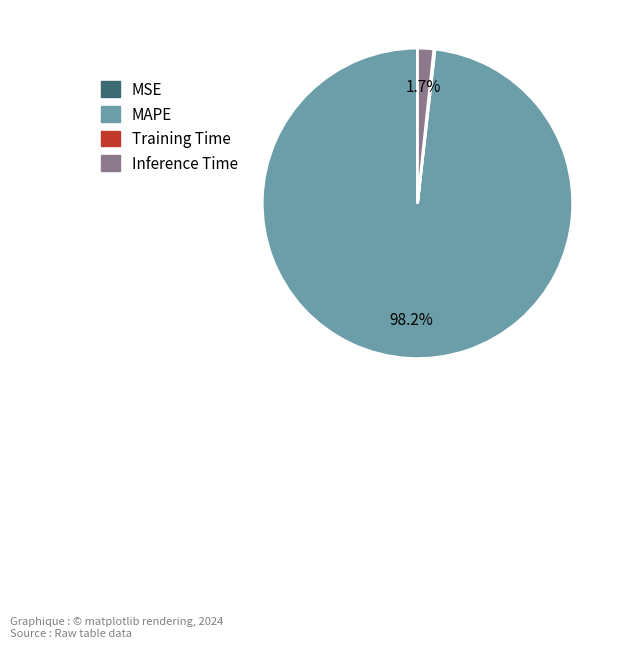

What percentage is NOT represented by Inference Time?

98.3%